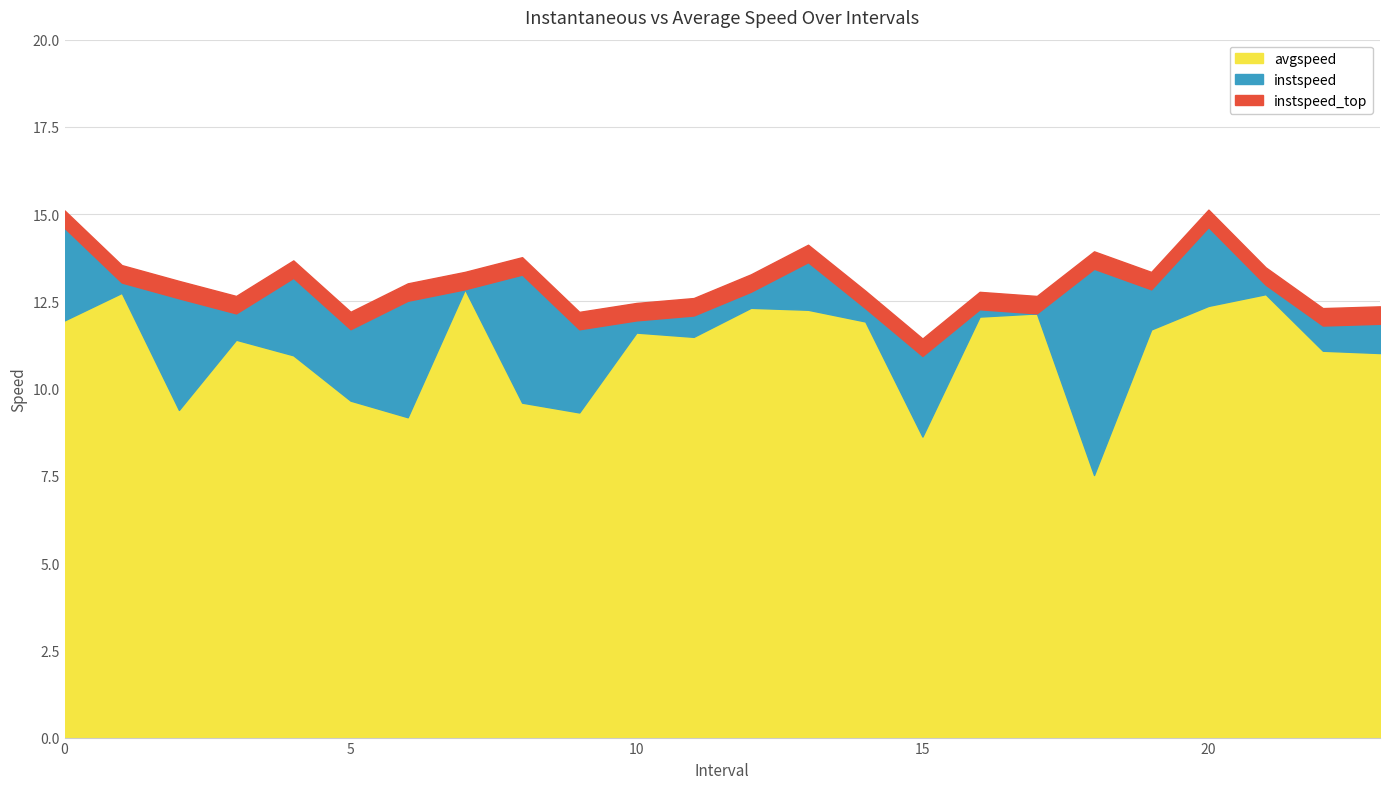

What position from the left is 1.0?

2